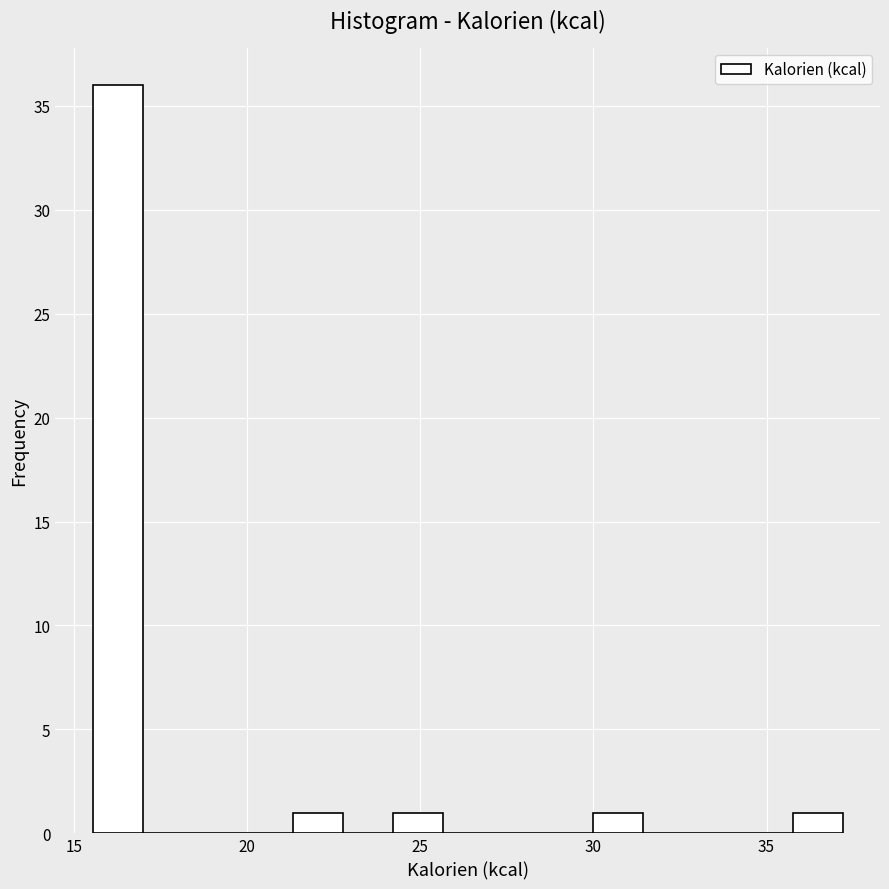

Around what value on the x-axis is the tallest bar? Give the approximate position of its centre, as read against the axis.

16.5